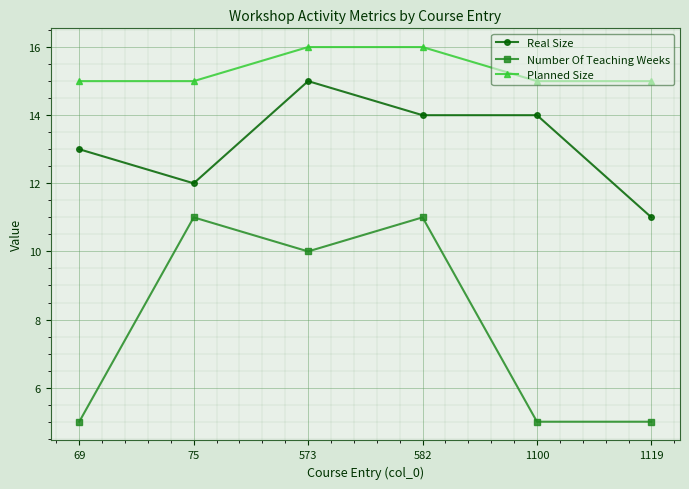

What is the difference between the second highest and minimum values in the Real Size series?

3